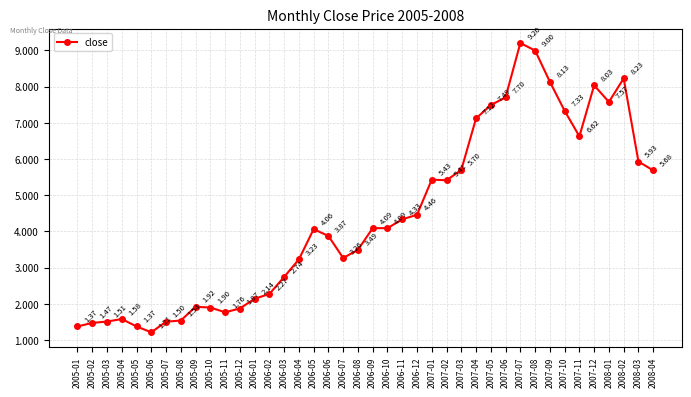

Which has a higher value, 2006-04 or 2005-05?

2006-04